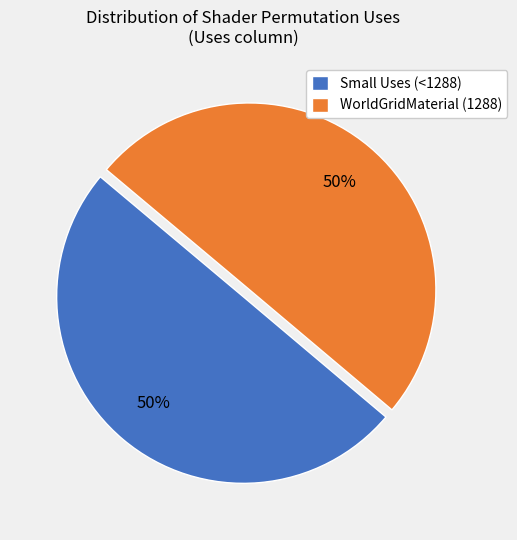

Is the sum of Small Uses (<1288) and WorldGridMaterial (1288) greater than half?

Yes